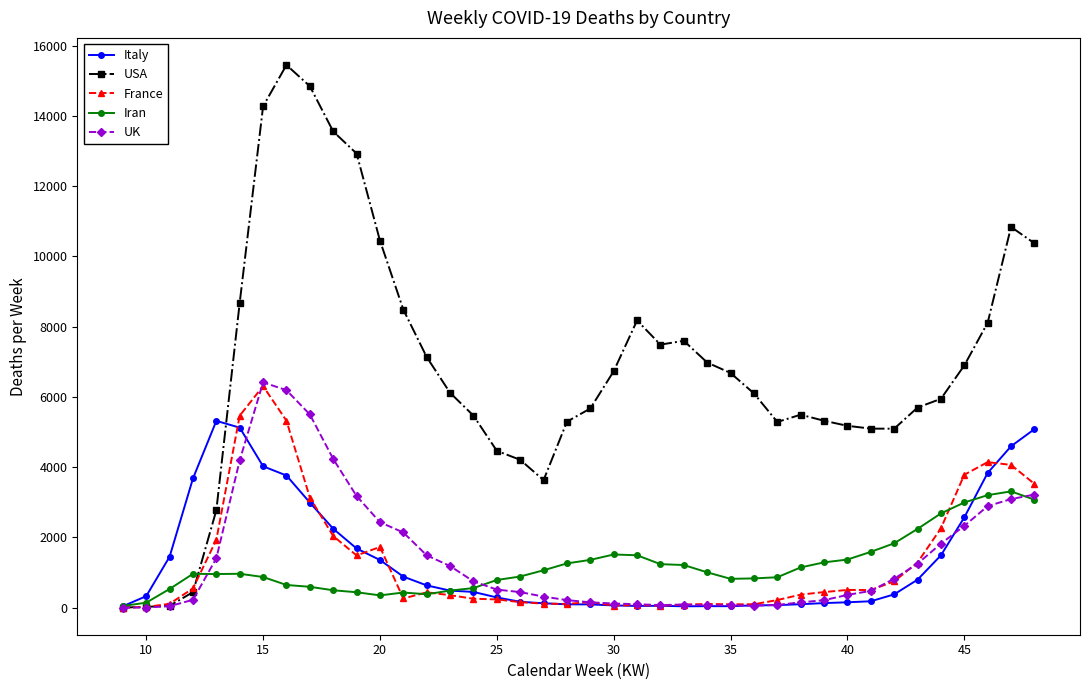

What is the highest value of the USA series?

15450